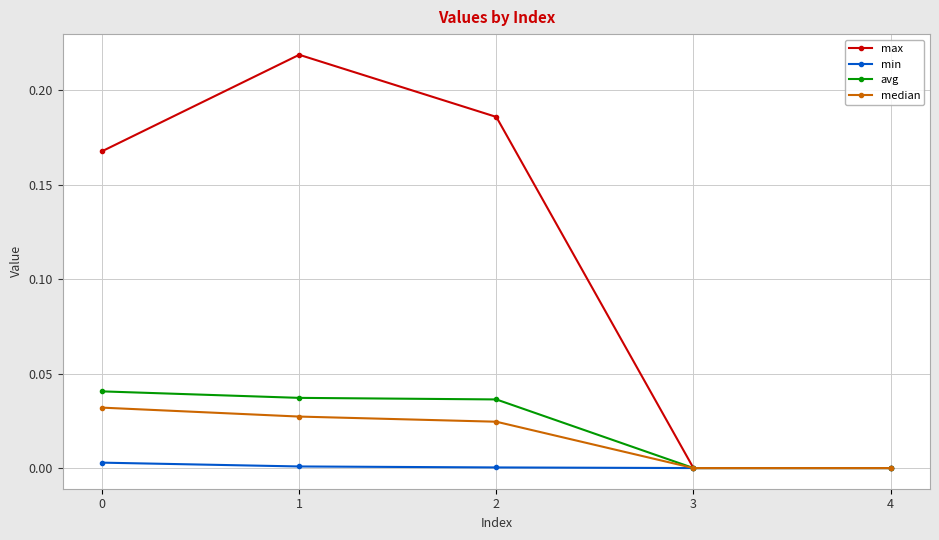

Is the value of avg at 3 greater than the value of max at 0?

No